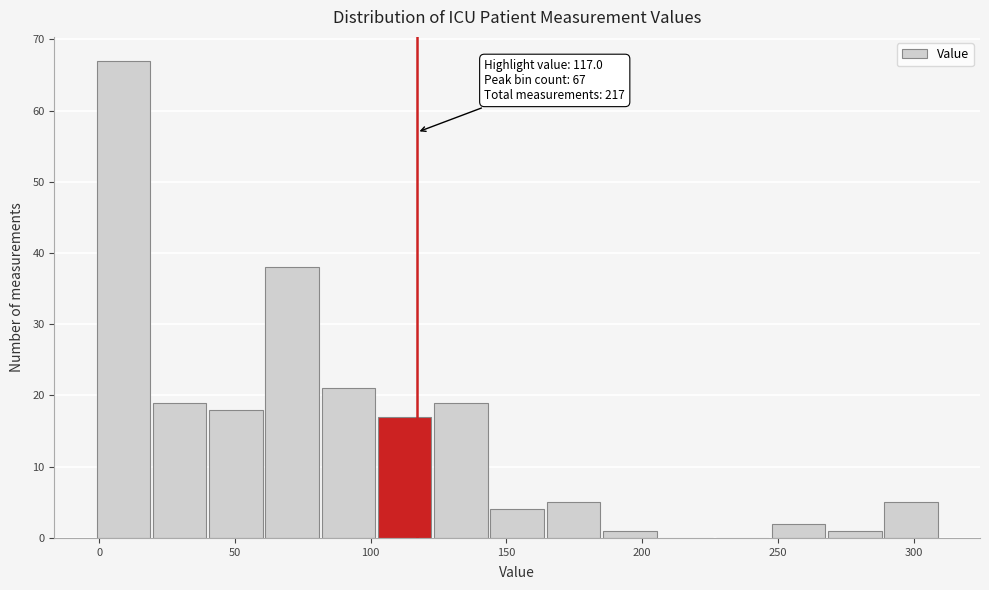

Which range on the x-axis has the tallest bar?

0 to 20